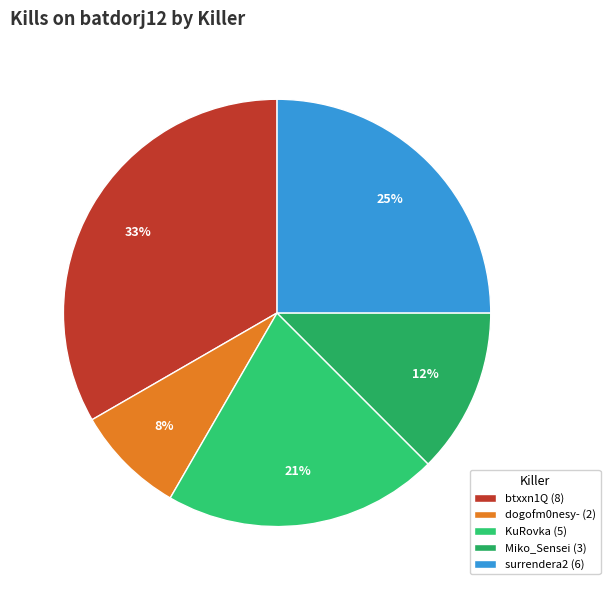

Which category has the smallest portion of the pie?

dogofm0nesy- (2)